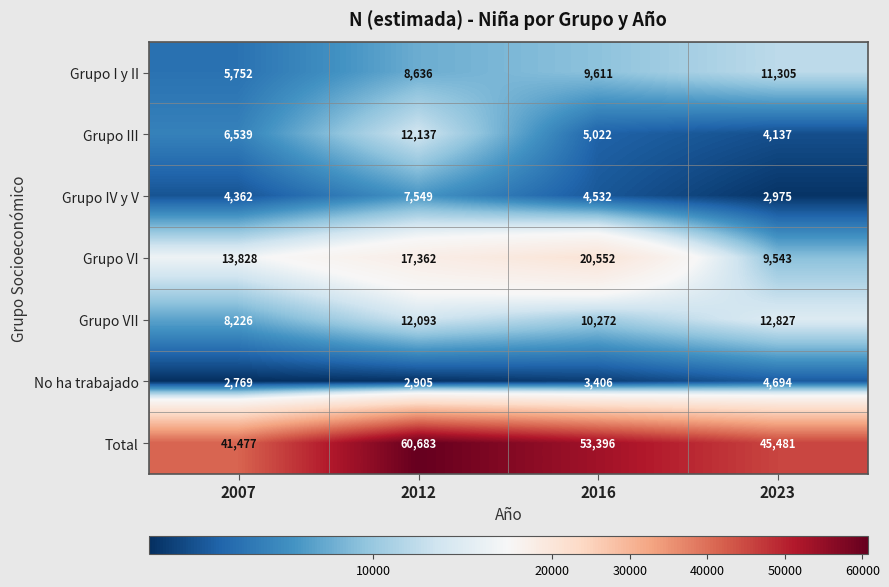

Which series has the widest spread of values?

Total